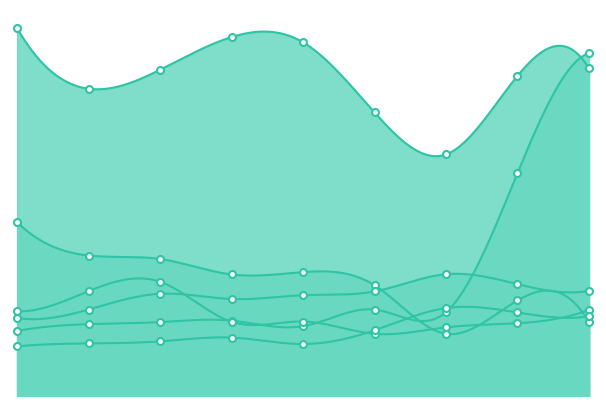

Is the value of Burglary at 2023 greater than the value of Aggravated Battery at 2020?

No